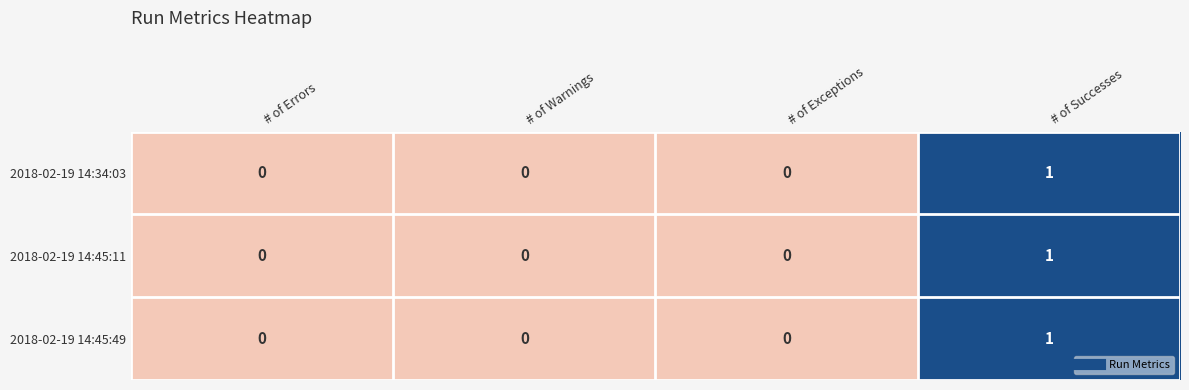

Count the 2018-02-19 14:45:49 values in the range 0 to 1.

4